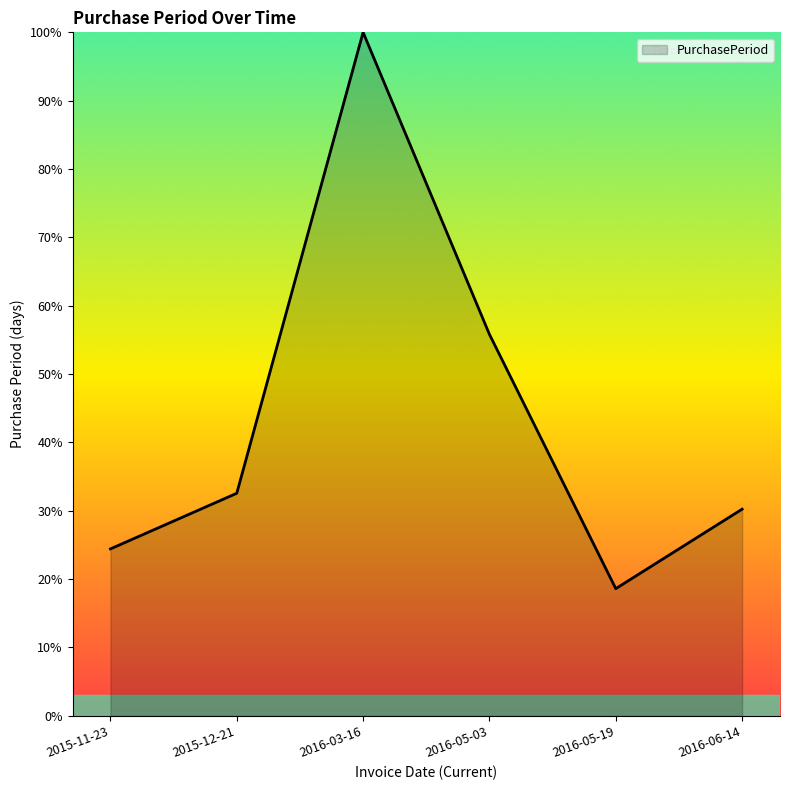

Reading left to right, list all the values displayed in this chart.

24.4	32.6	100.0	55.8	18.6	30.2